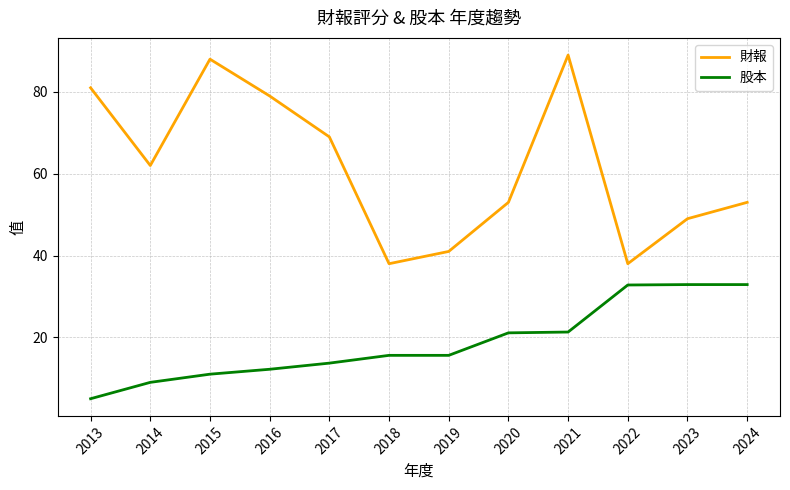

At which label does 股本 first exceed 15?

2018